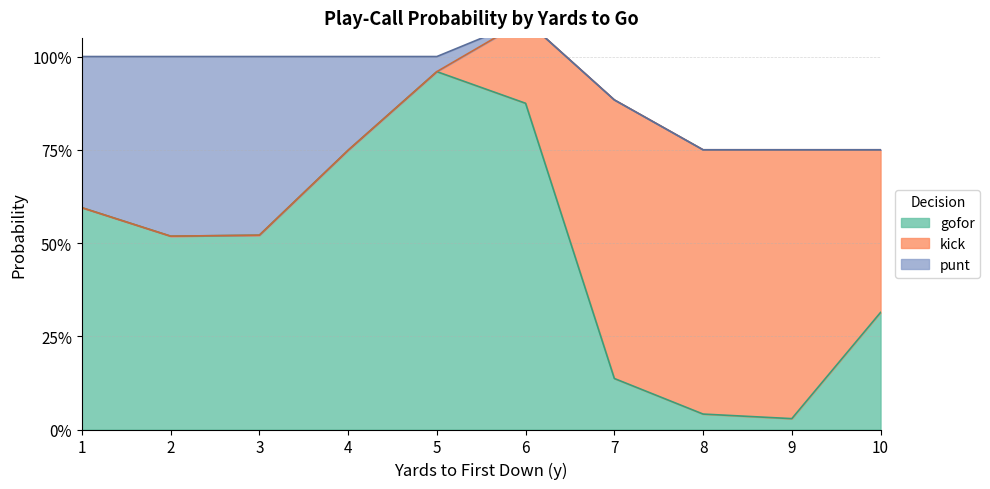

What is the maximum value shown in the chart?

1.0